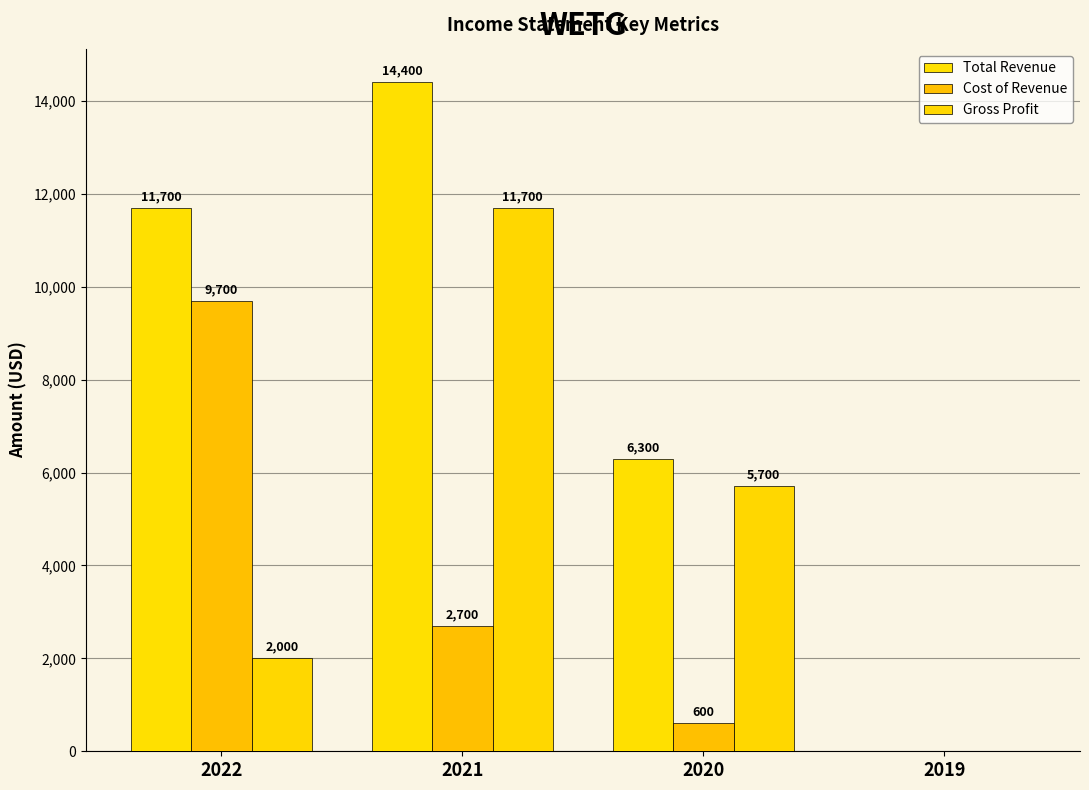

Count the number of data series in this chart.

3